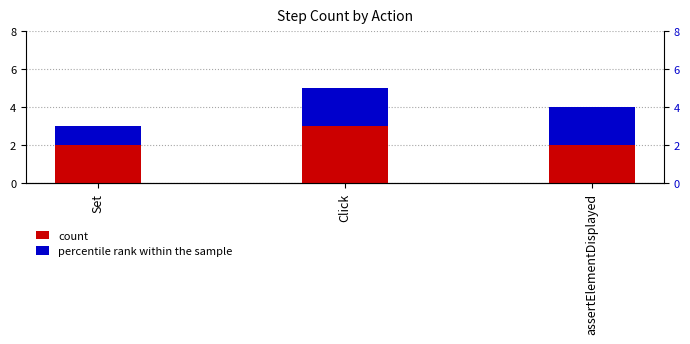

Between Set and assertElementDisplayed, which series saw the biggest shift?

percentile rank within the sample